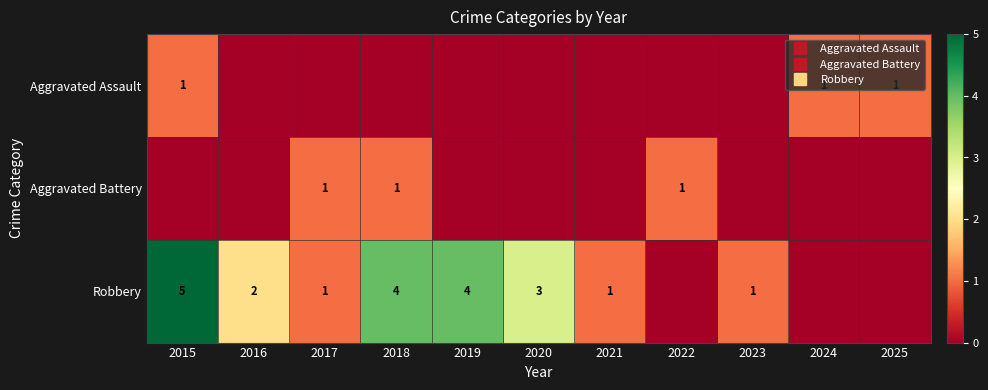

Which series has the widest spread of values?

Robbery